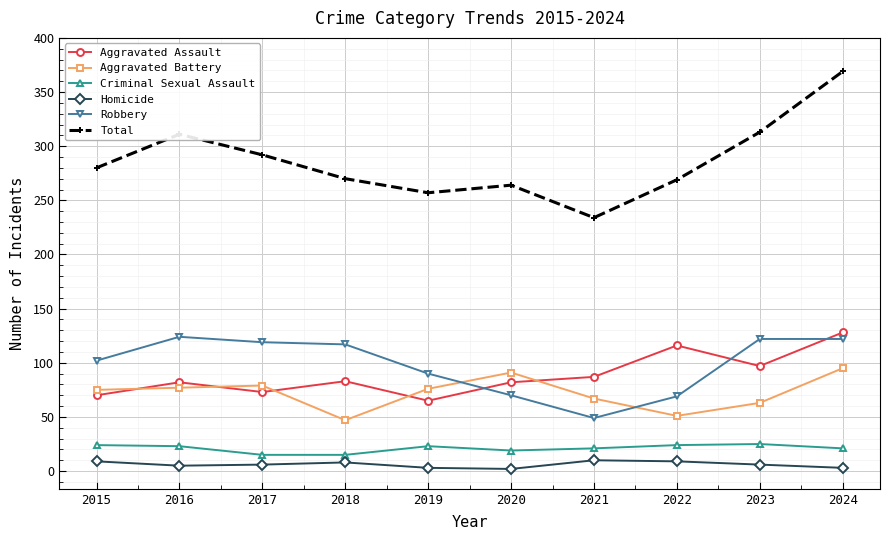

True or false: Total has a value of 126 at 2020.

False